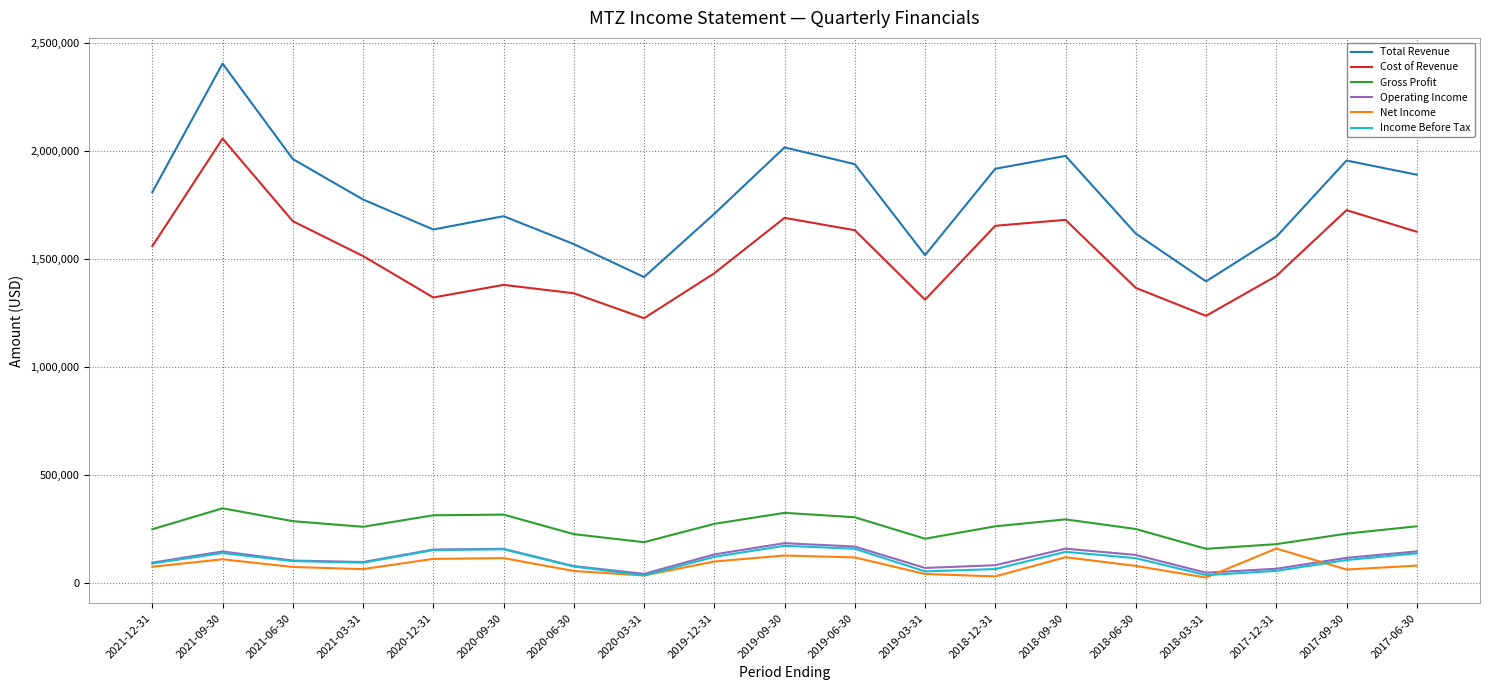

Which category has the highest value in the Cost of Revenue series?

2021-09-30